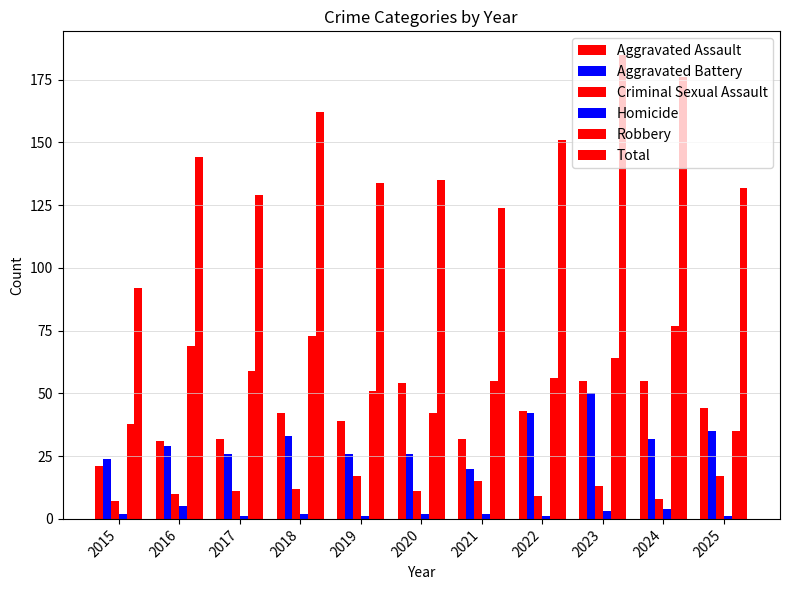

What is the difference between the second highest and minimum values in the Aggravated Assault series?

34